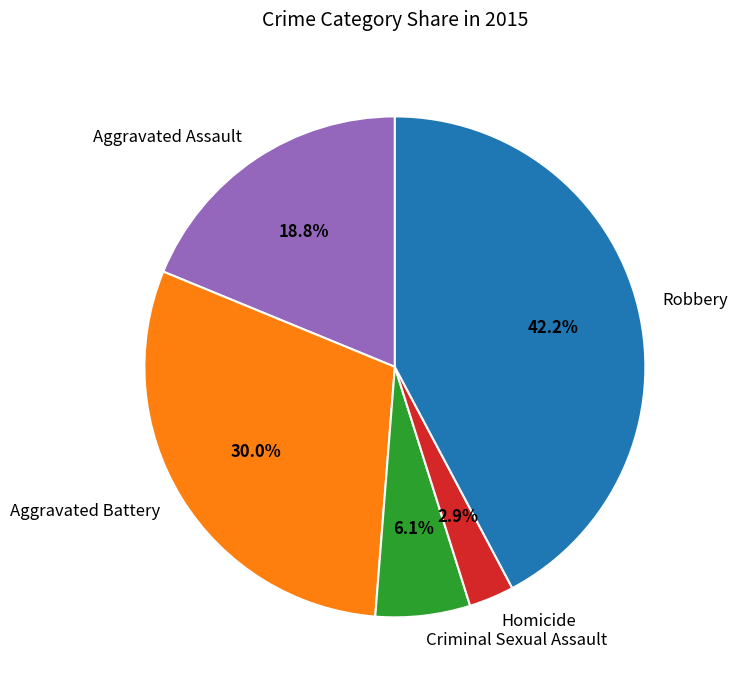

Which has a higher value, Criminal Sexual Assault or Aggravated Battery?

Aggravated Battery